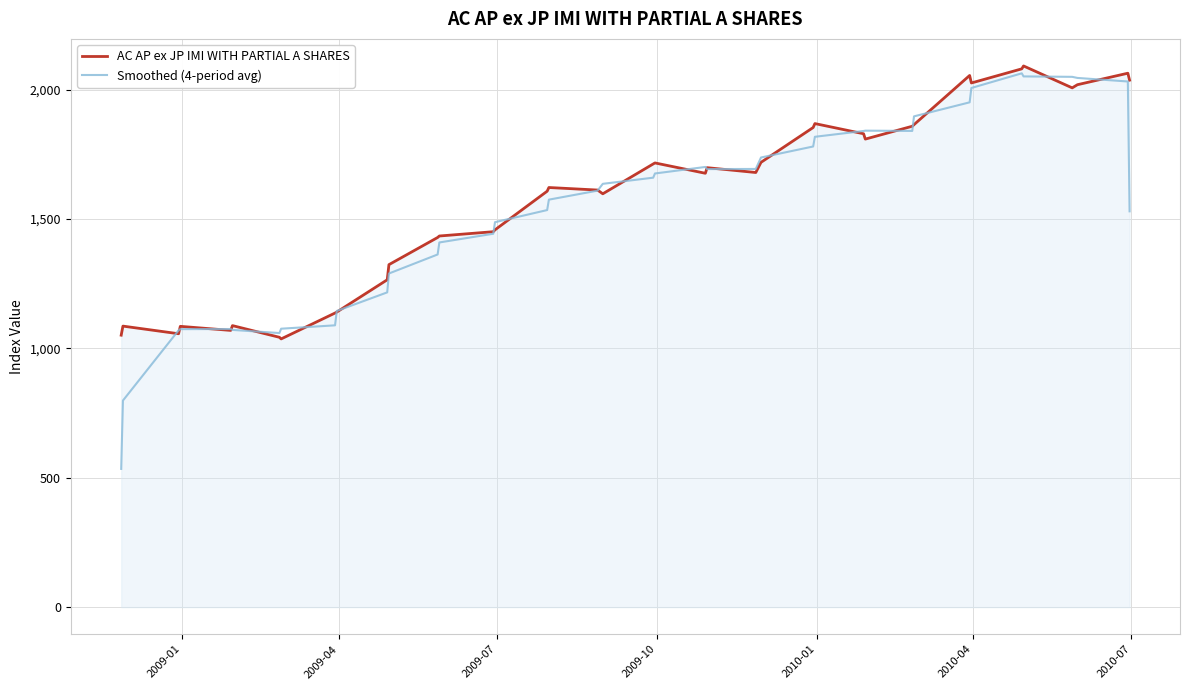

What is the lowest value of the Smoothed (4-period avg) series?

534.3